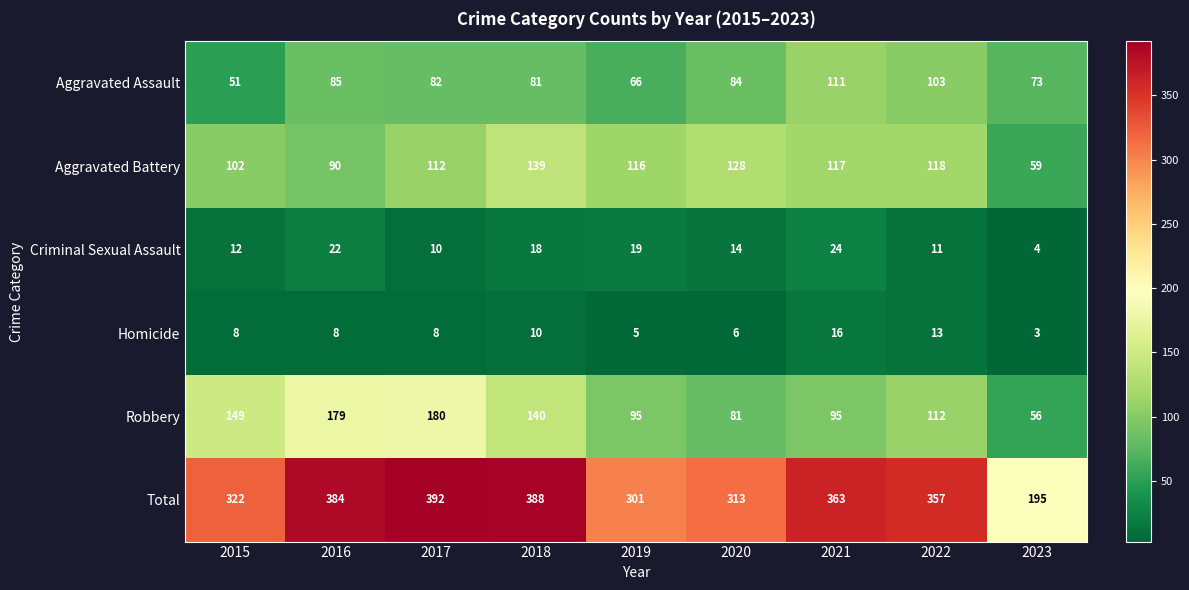

Is it true that Homicide equals 5 at 2022?

False